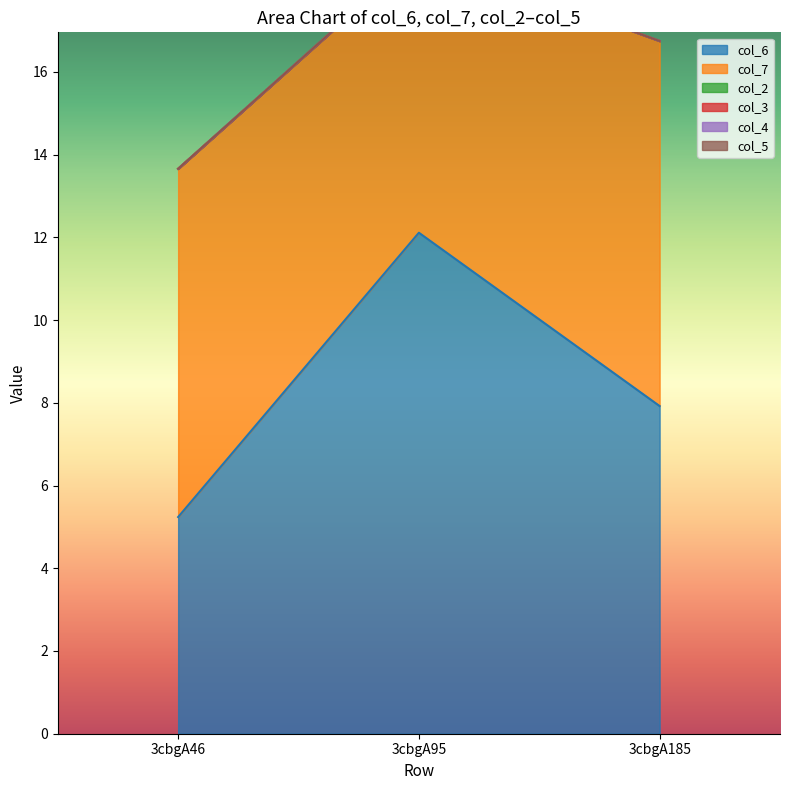

Does the chart display data point markers on the line(s)?

No